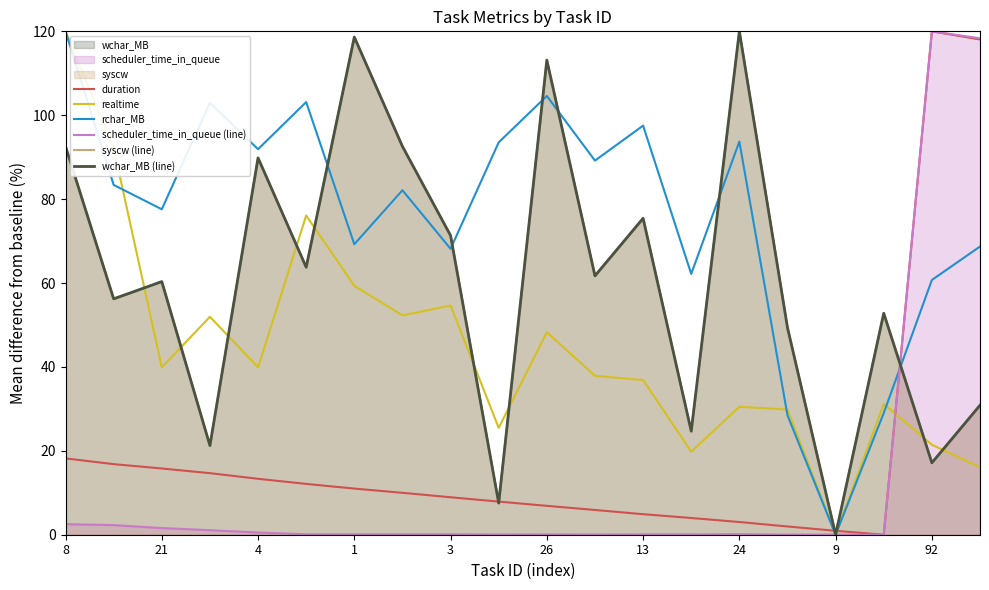

Which category has the lowest value across all series?

17